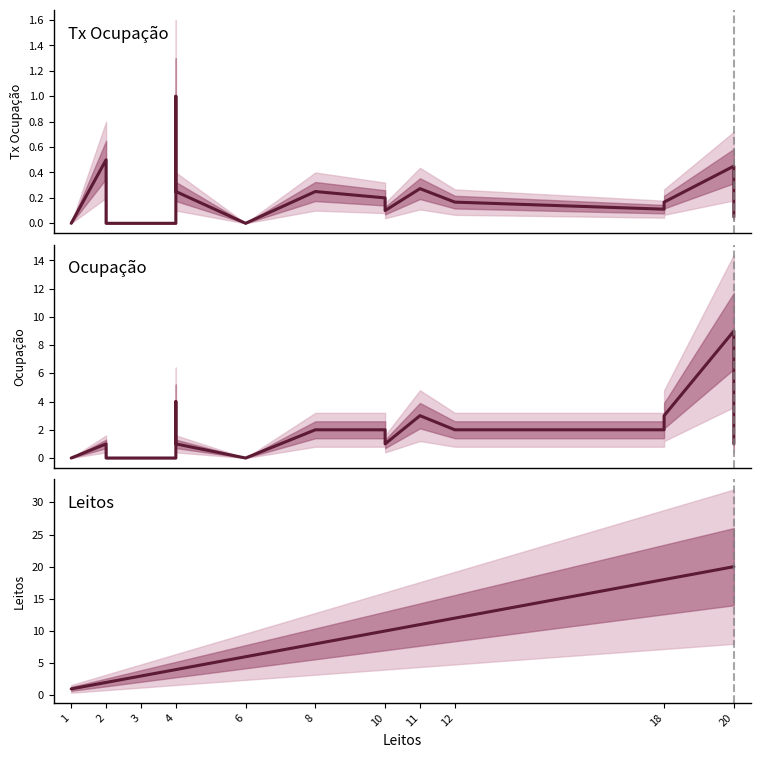

True or false: Tx Ocupação has more than 0 points higher than both neighbors.

True